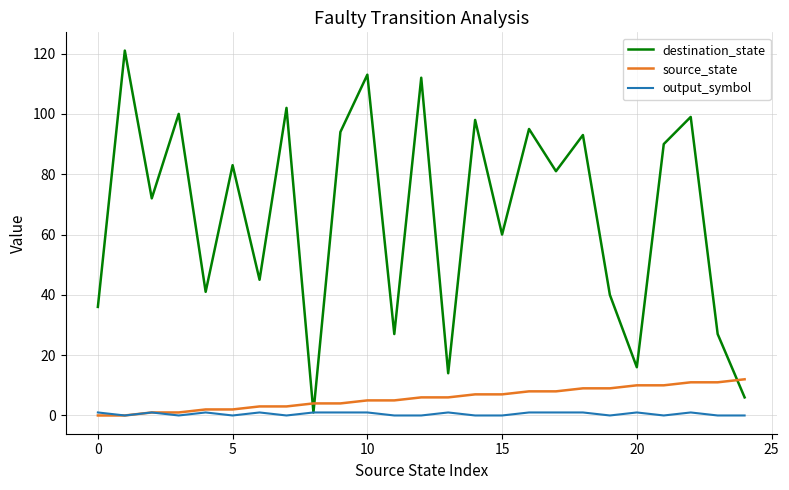

Which series has the largest range (max minus min)?

destination_state